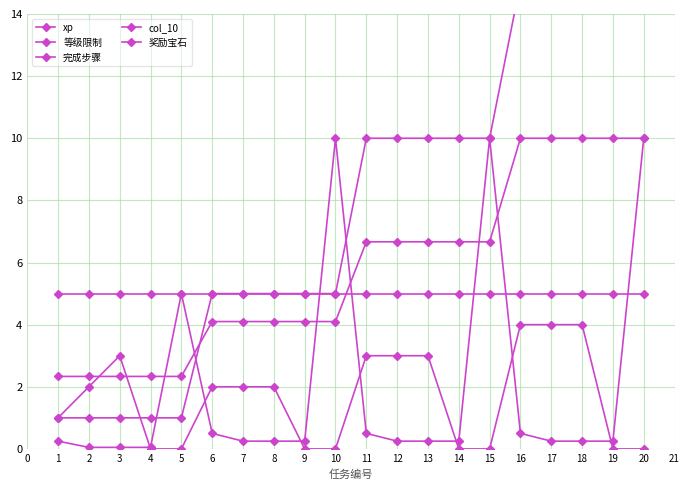

Is it true that xp equals 5.5 at 7?

False